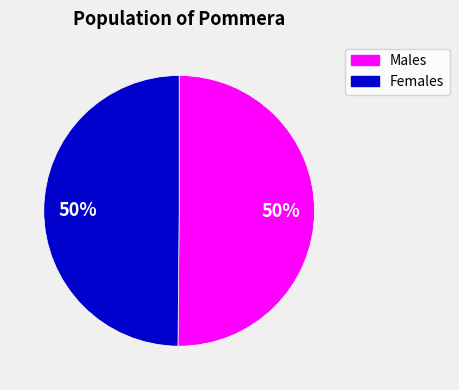

The Males slice represents 50% of the pie. True or false?

True